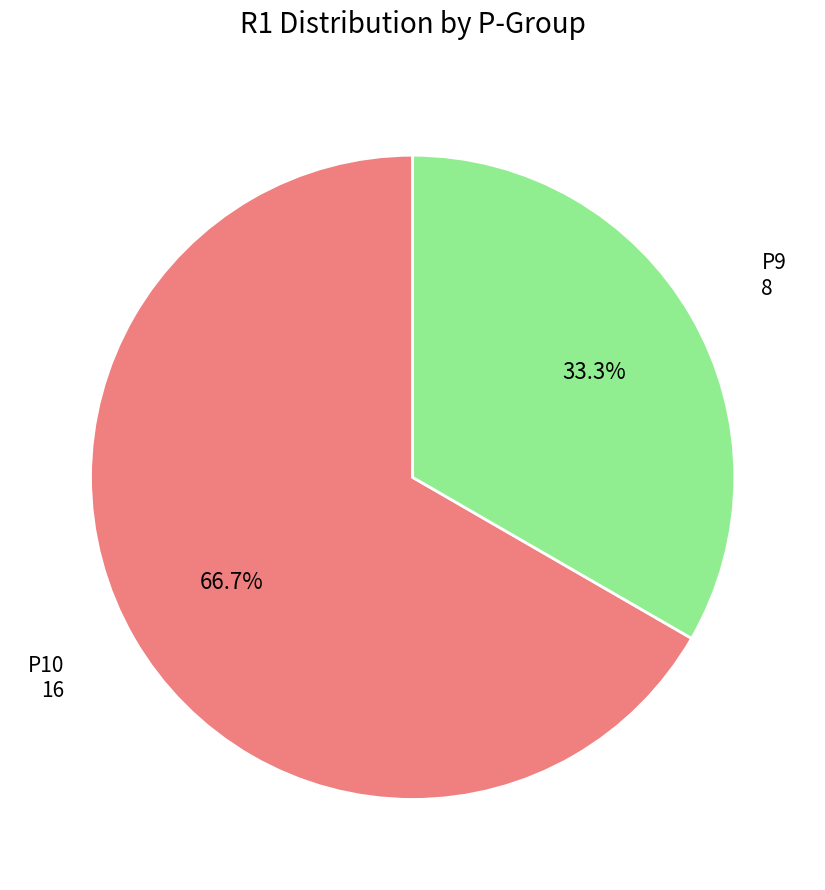

Count the number of slices in the pie.

2